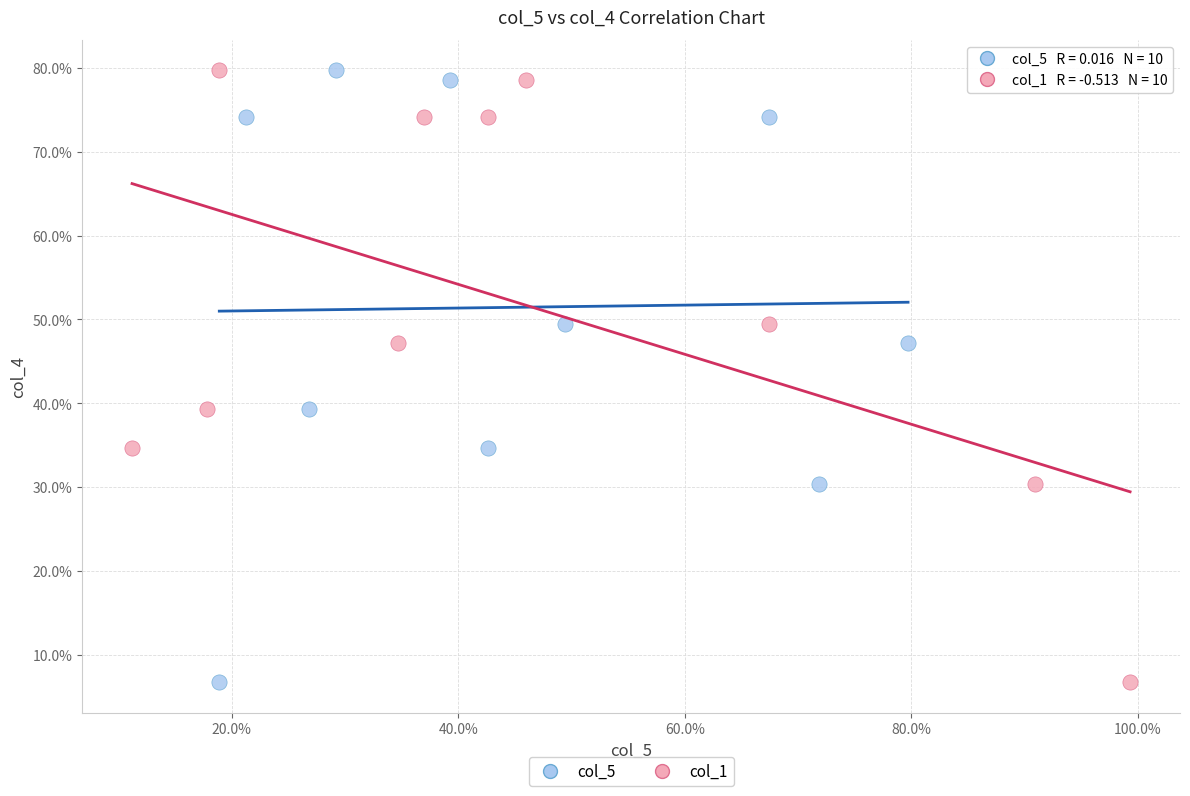

What are all the series names shown in the legend?

col_5, col_1